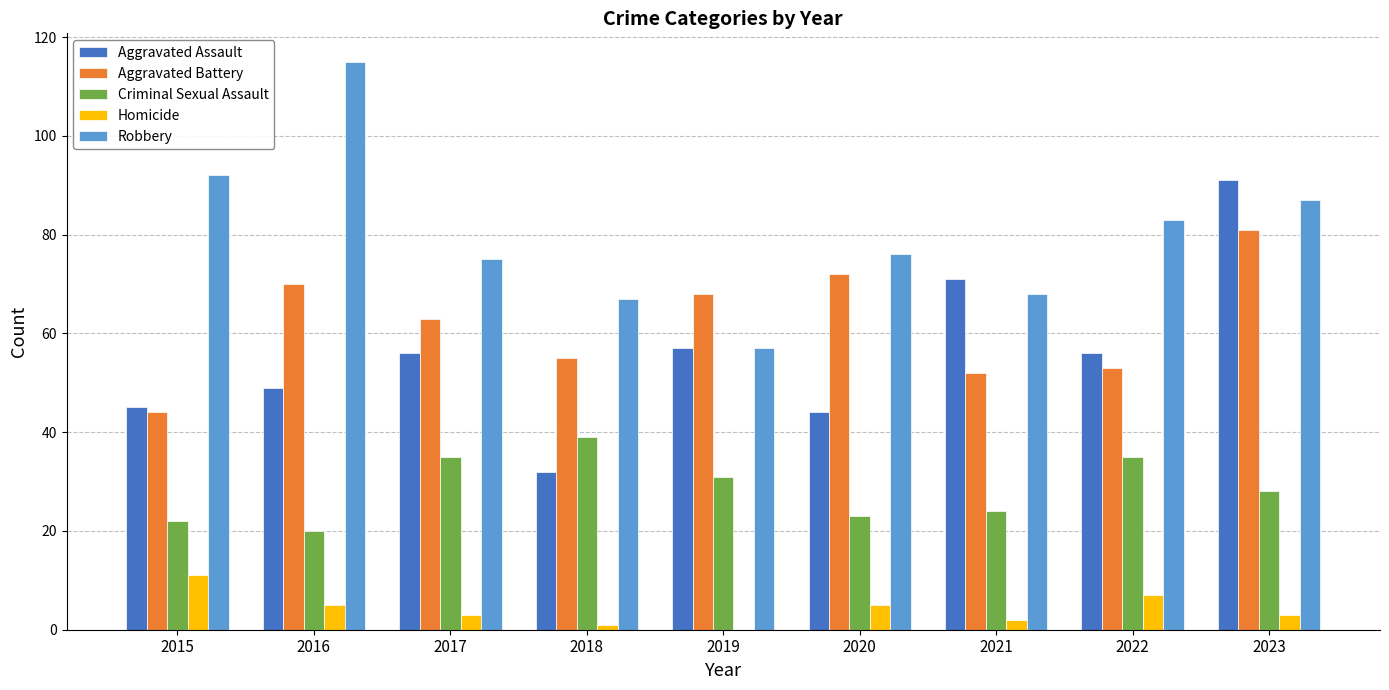

True or false: Aggravated Assault has a value of 91 at 2023.

True